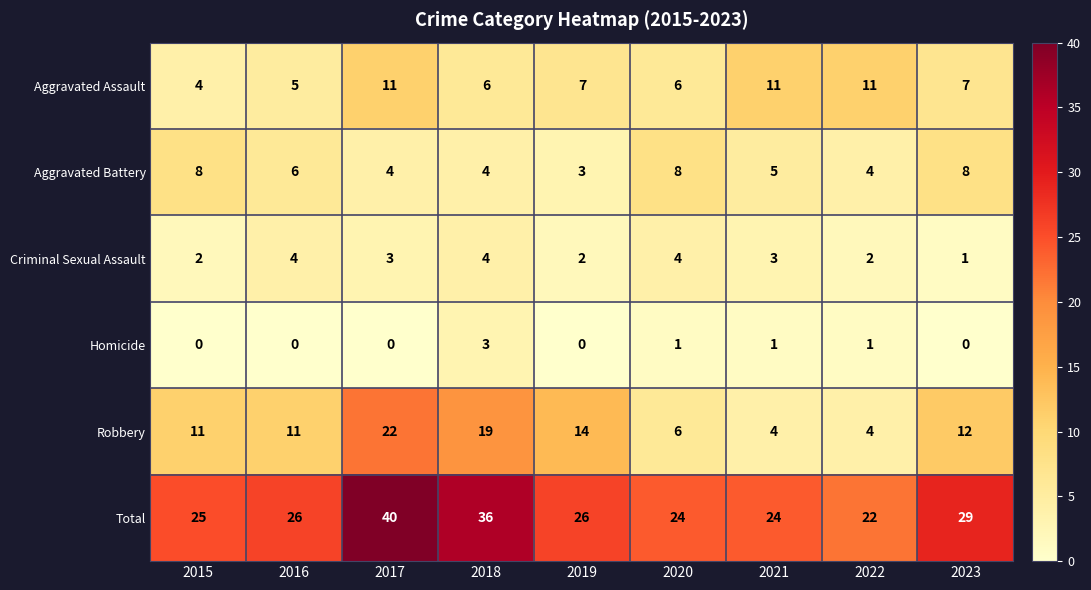

Between 2021 and 2022, which series saw the biggest shift?

Total